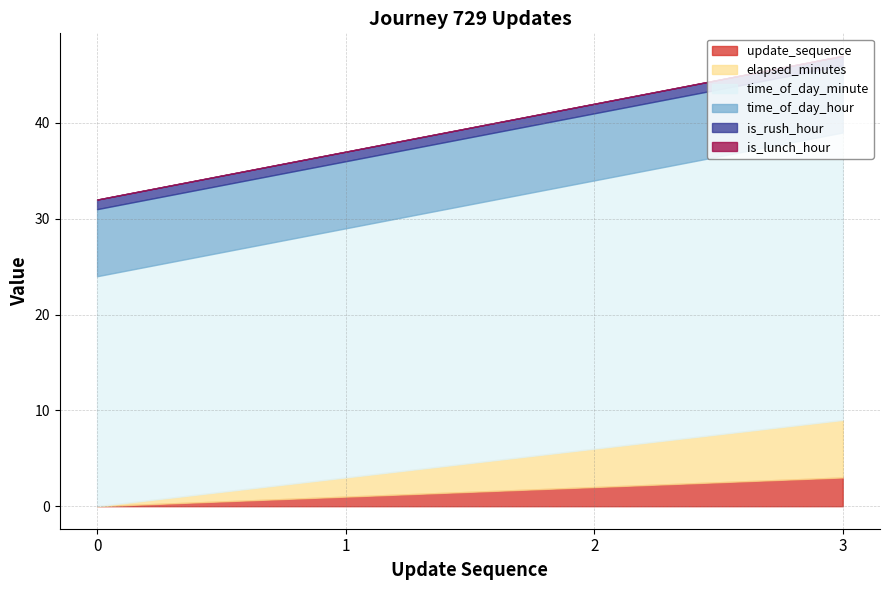

The time_of_day_hour series shows 7 at 1. True or false?

True